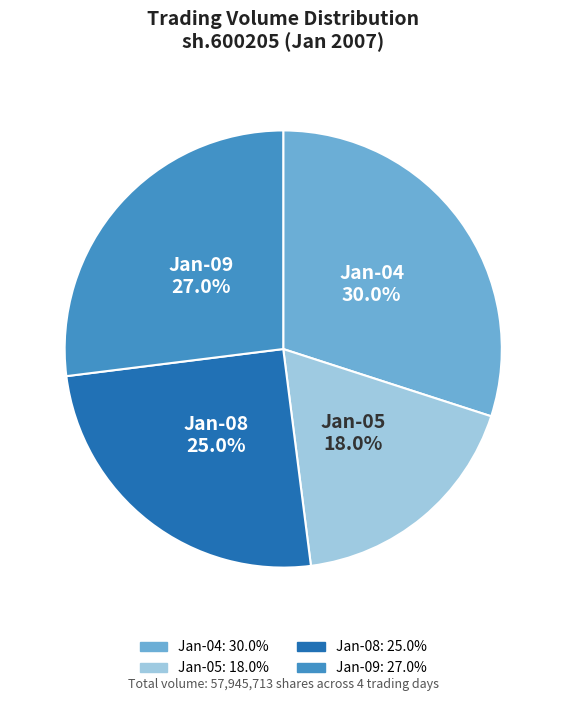

Is there any slice that represents more than half of the pie?

No